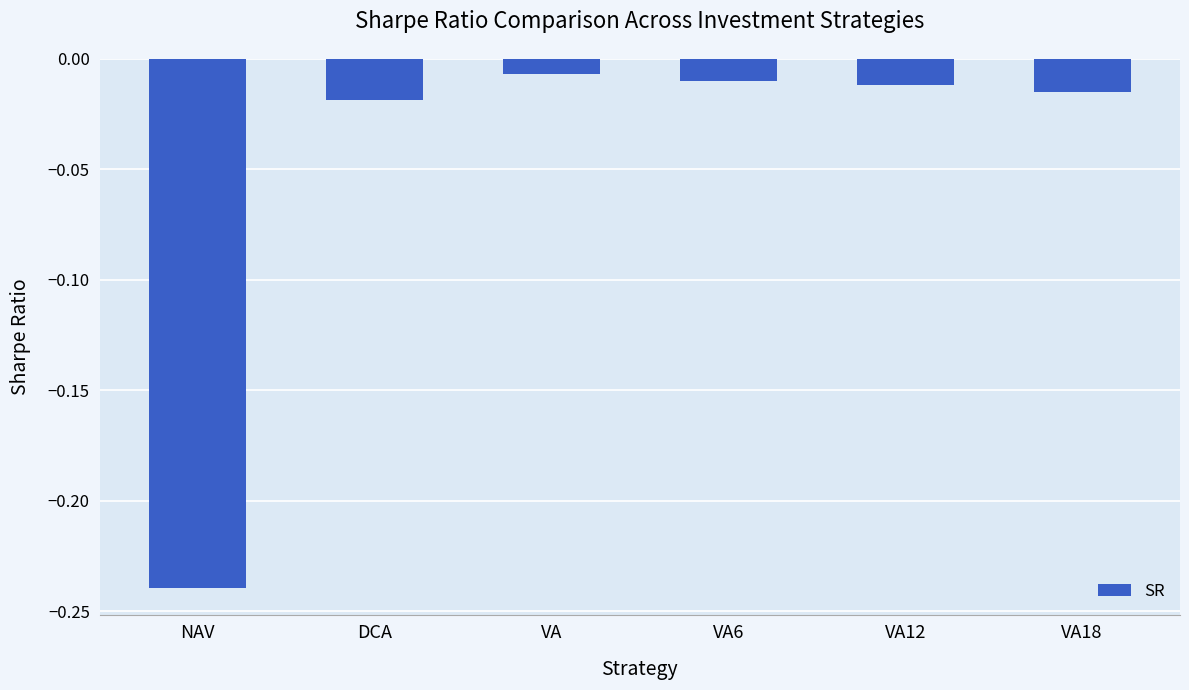

What is the sum of all values?

-0.3